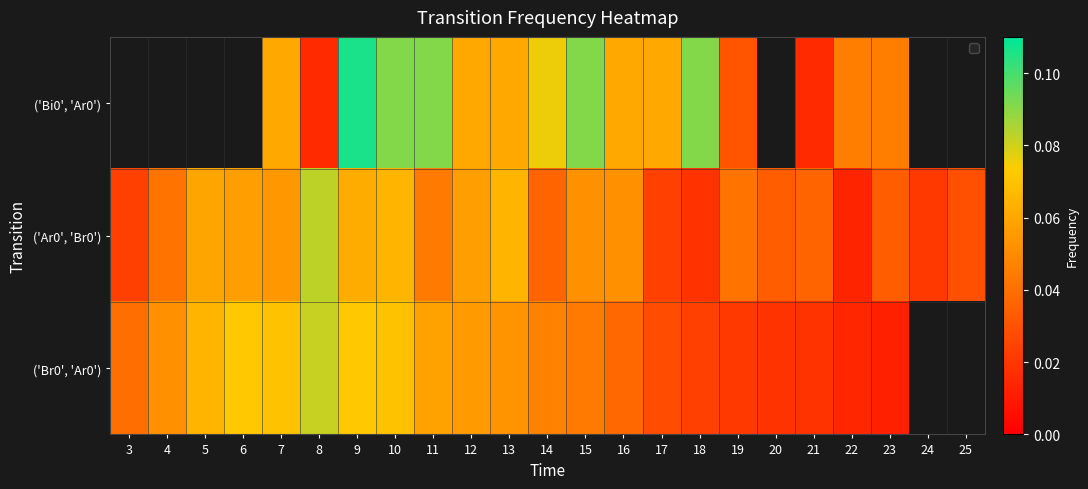

Between 3 and 5, which series saw the biggest shift?

('Ar0', 'Br0')